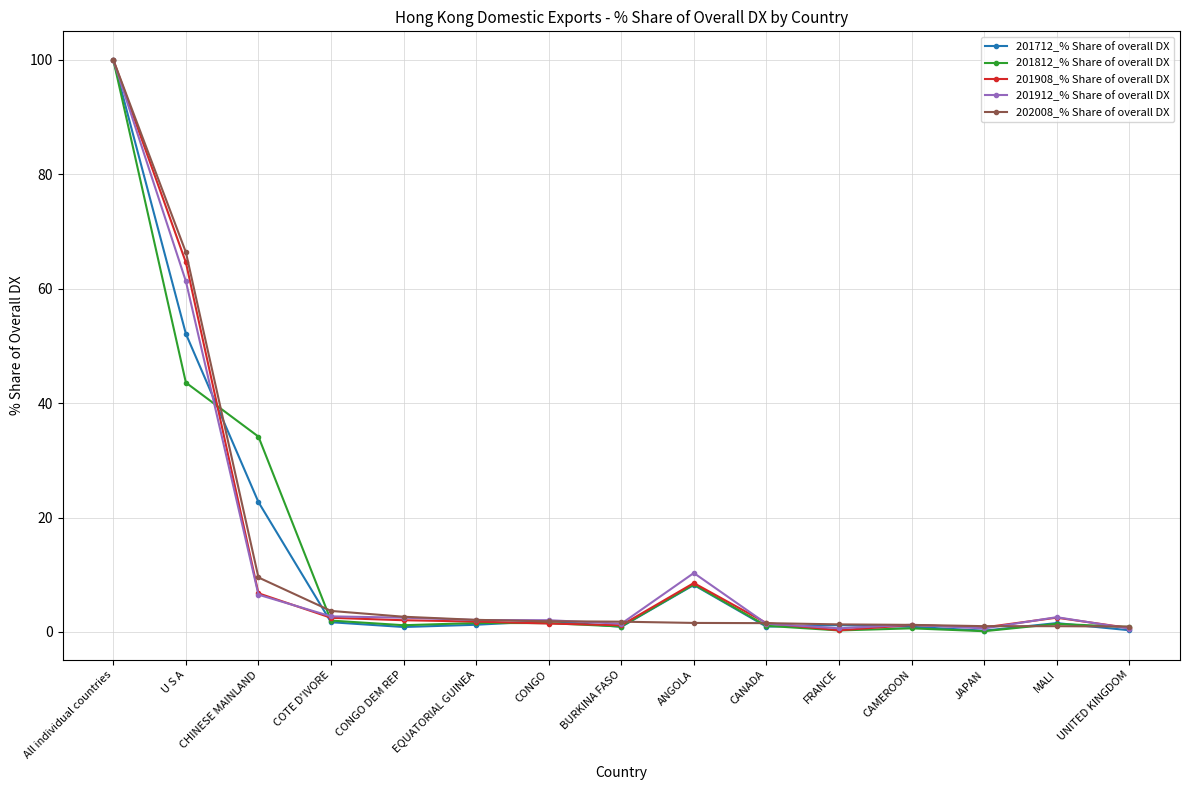

The value of 201908_% Share of overall DX at MALI is 2.5. True or false?

True